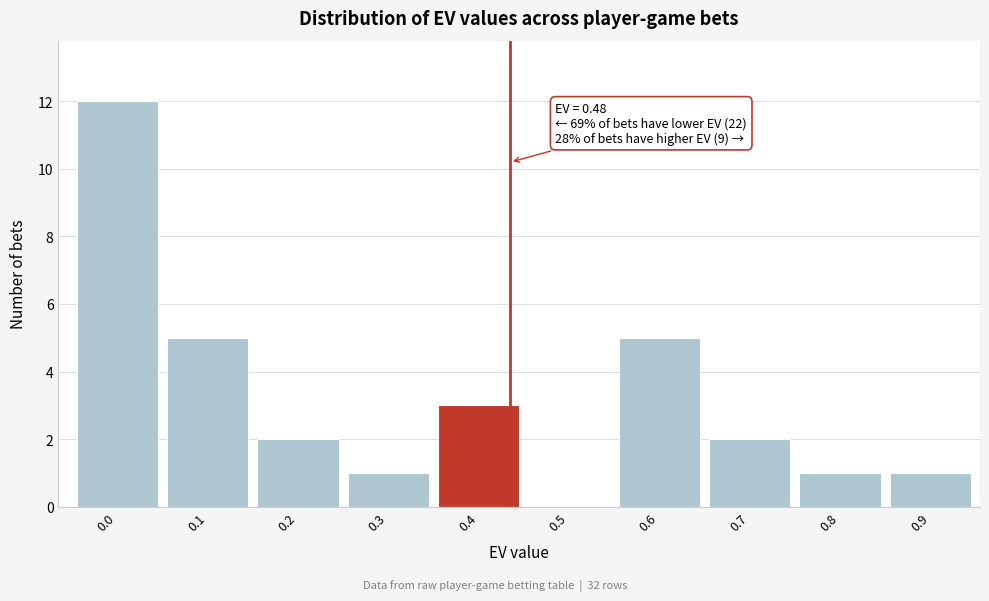

Reading left to right, what are all the values shown in this chart?

0.0=12	0.1=5	0.2=2	0.3=1	0.4=3	0.5=0	0.6=5	0.7=2	0.8=1	0.9=1